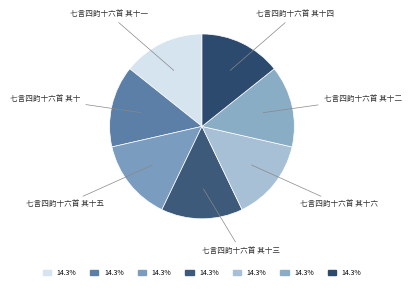

Does 七言四韵十六首 其十 represent more than half of the total?

No